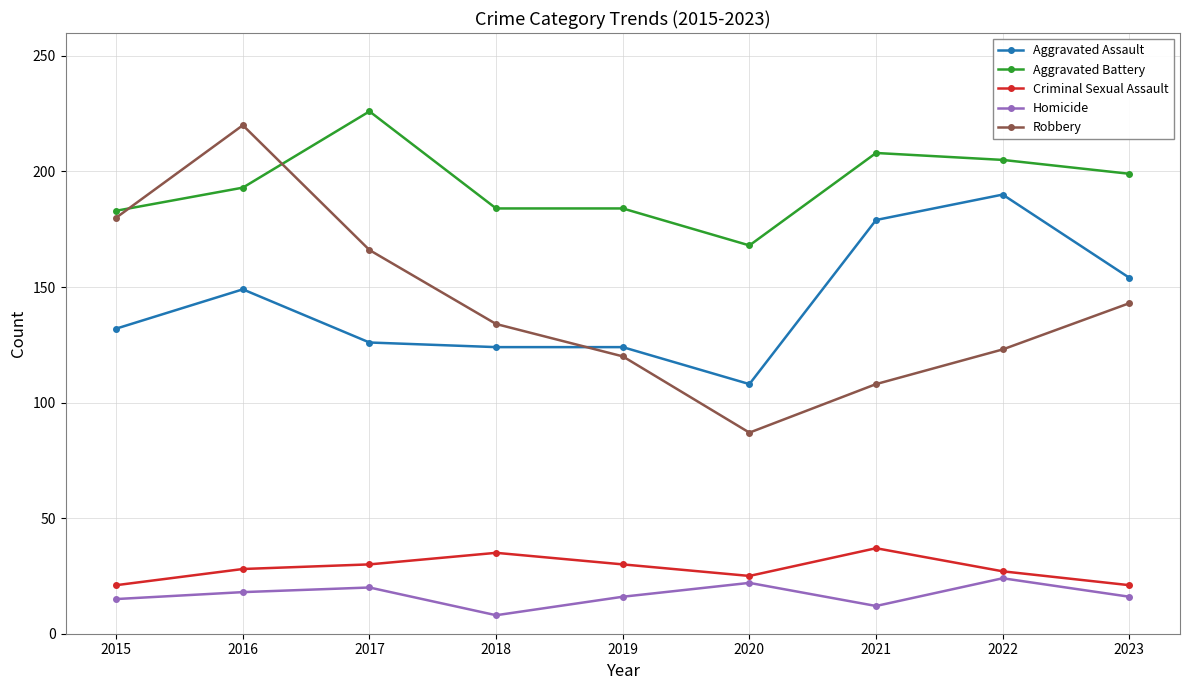

What is the sum of all Aggravated Battery values?

1750